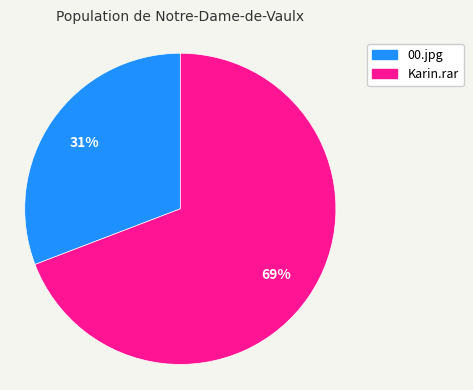

What is the largest slice in the pie chart?

Karin.rar